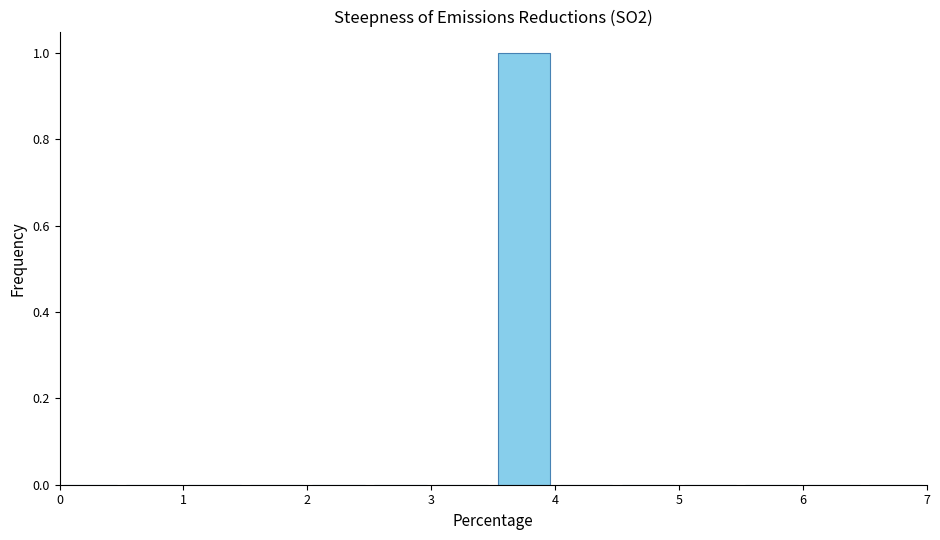

Reading left to right, list every bar in this chart as the range it spans on the x-axis followed by its height. The values are not printed on the chart, so give them approximately, as read against the axis.

0.0 to 0.5: 0
0.5 to 1.0: 0
1.0 to 1.5: 0
1.5 to 2.0: 0
2.0 to 2.5: 0
2.5 to 3.0: 0
3.0 to 3.5: 0
3.5 to 4.0: 1
4.0 to 4.5: 0
4.5 to 5.0: 0
5.0 to 5.5: 0
5.5 to 6.0: 0
6.0 to 6.5: 0
6.5 to 7.0: 0